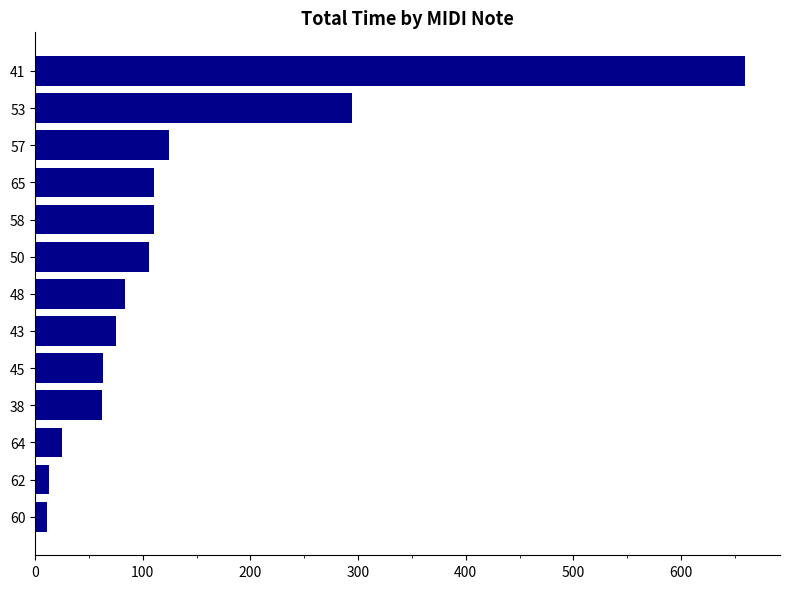

Where is the data nearest to the value 335?

53